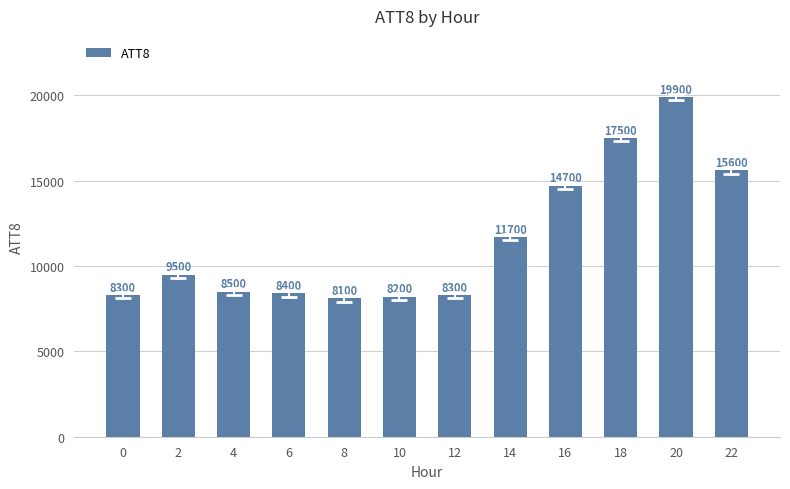

What is the value of the 6th bar from the left?

8200